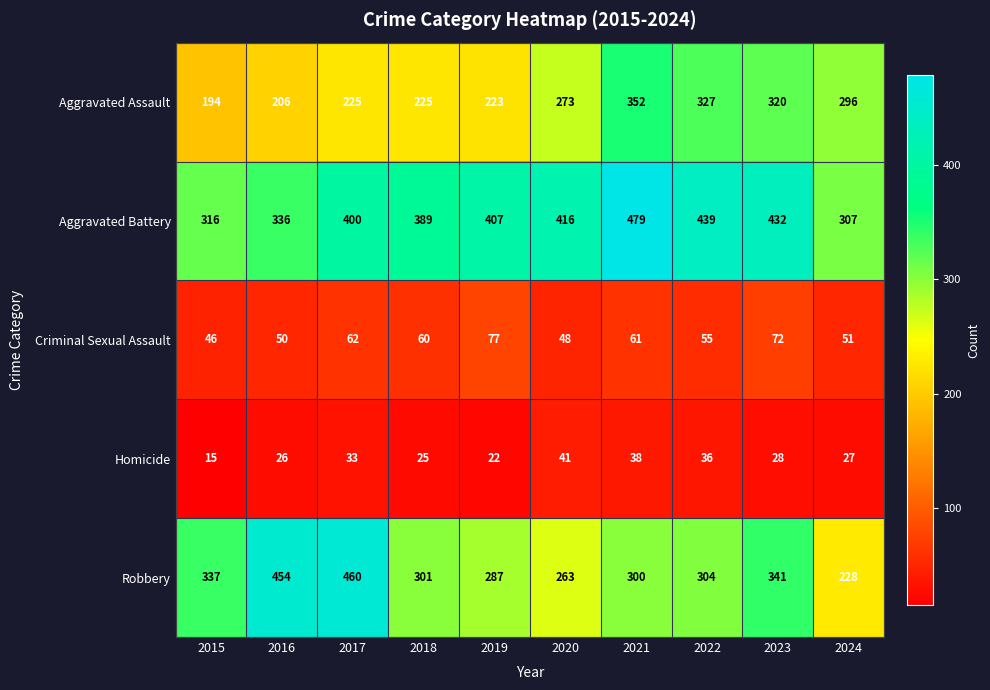

The Aggravated Assault series shows 352 at 2021. True or false?

True